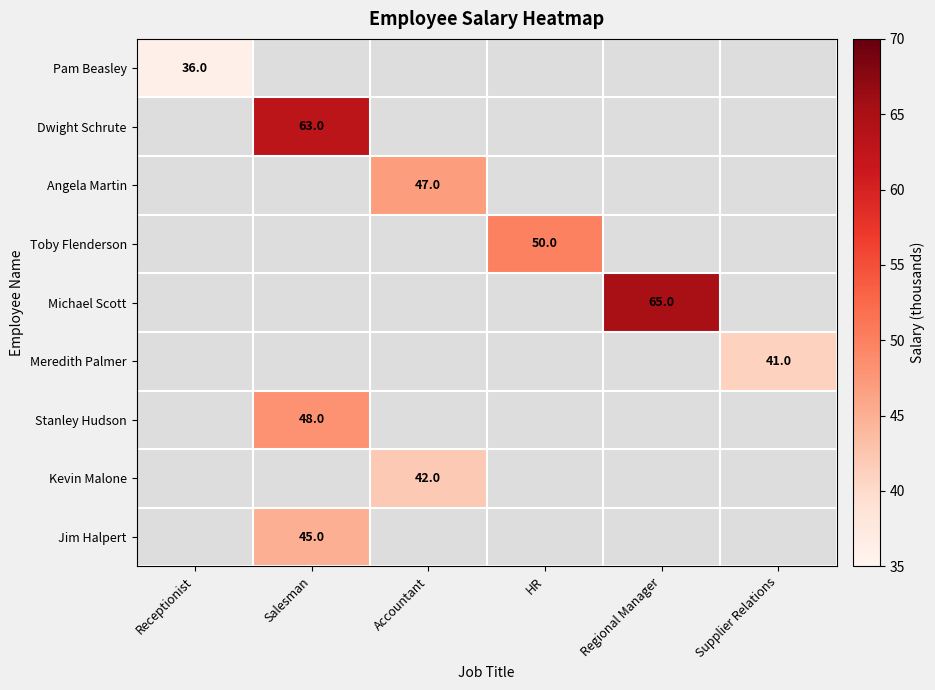

Which has a higher value, Salesman or HR?

HR